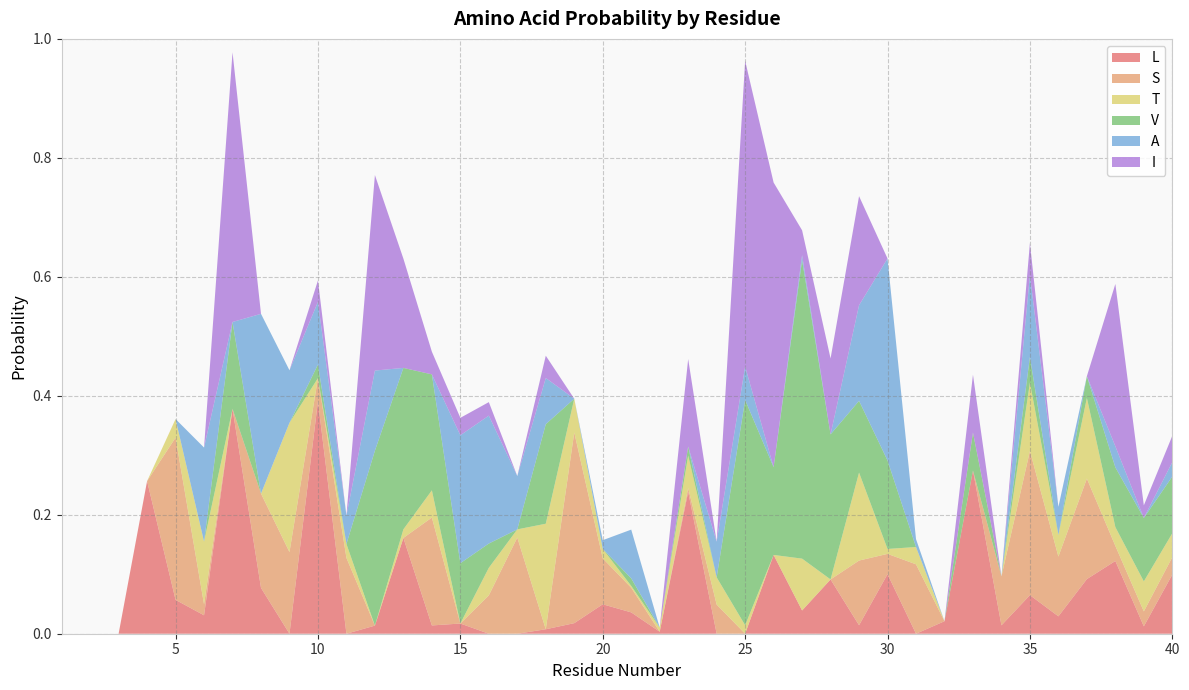

Reading right to left, extract all data points from this chart.

L: 40=0.1	39=0.0	38=0.1	37=0.1	36=0.0	35=0.1	34=0.0	33=0.3	32=0.0	31=0.0	30=0.1	29=0.0	28=0.1	27=0.0	26=0.1	25=0.0	24=0.0	23=0.2	22=0.0	21=0.0	20=0.0	19=0.0	18=0.0	17=0.0	16=0.0	15=0.0	14=0.0	13=0.2	12=0.0	11=0.0	10=0.4	9=0.0	8=0.1	7=0.4	6=0.0	5=0.1	4=0.3	3=0.0	2=0.0	1=0.0
S: 40=0.0	39=0.0	38=0.0	37=0.2	36=0.1	35=0.2	34=0.1	33=0.0	32=0.0	31=0.1	30=0.0	29=0.1	28=0.0	27=0.0	26=0.0	25=0.0	24=0.0	23=0.0	22=0.0	21=0.0	20=0.1	19=0.3	18=0.0	17=0.2	16=0.1	15=0.0	14=0.2	13=0.0	12=0.0	11=0.1	10=0.0	9=0.1	8=0.2	7=0.0	6=0.0	5=0.3	4=0.0	3=0.0	2=0.0	1=0.0
T: 40=0.0	39=0.1	38=0.0	37=0.1	36=0.0	35=0.1	34=0.0	33=0.0	32=0.0	31=0.0	30=0.0	29=0.1	28=0.0	27=0.1	26=0.0	25=0.0	24=0.0	23=0.1	22=0.0	21=0.0	20=0.0	19=0.1	18=0.2	17=0.0	16=0.0	15=0.0	14=0.0	13=0.0	12=0.0	11=0.0	10=0.0	9=0.2	8=0.0	7=0.0	6=0.1	5=0.0	4=0.0	3=0.0	2=0.0	1=0.0
V: 40=0.1	39=0.1	38=0.1	37=0.0	36=0.0	35=0.0	34=0.0	33=0.1	32=0.0	31=0.0	30=0.1	29=0.1	28=0.2	27=0.5	26=0.1	25=0.4	24=0.0	23=0.0	22=0.0	21=0.0	20=0.0	19=0.0	18=0.2	17=0.0	16=0.0	15=0.1	14=0.2	13=0.3	12=0.3	11=0.0	10=0.0	9=0.0	8=0.0	7=0.1	6=0.0	5=0.0	4=0.0	3=0.0	2=0.0	1=0.0
A: 40=0.0	39=0.0	38=0.0	37=0.0	36=0.0	35=0.1	34=0.0	33=0.0	32=0.0	31=0.0	30=0.3	29=0.2	28=0.0	27=0.0	26=0.0	25=0.1	24=0.1	23=0.0	22=0.0	21=0.1	20=0.0	19=0.0	18=0.1	17=0.1	16=0.2	15=0.2	14=0.0	13=0.0	12=0.1	11=0.0	10=0.1	9=0.1	8=0.3	7=0.0	6=0.2	5=0.0	4=0.0	3=0.0	2=0.0	1=0.0
I: 40=0.0	39=0.0	38=0.3	37=0.0	36=0.0	35=0.1	34=0.0	33=0.1	32=0.0	31=0.0	30=0.0	29=0.2	28=0.1	27=0.0	26=0.5	25=0.5	24=0.0	23=0.1	22=0.0	21=0.0	20=0.0	19=0.0	18=0.0	17=0.0	16=0.0	15=0.0	14=0.0	13=0.2	12=0.3	11=0.0	10=0.0	9=0.0	8=0.0	7=0.5	6=0.0	5=0.0	4=0.0	3=0.0	2=0.0	1=0.0